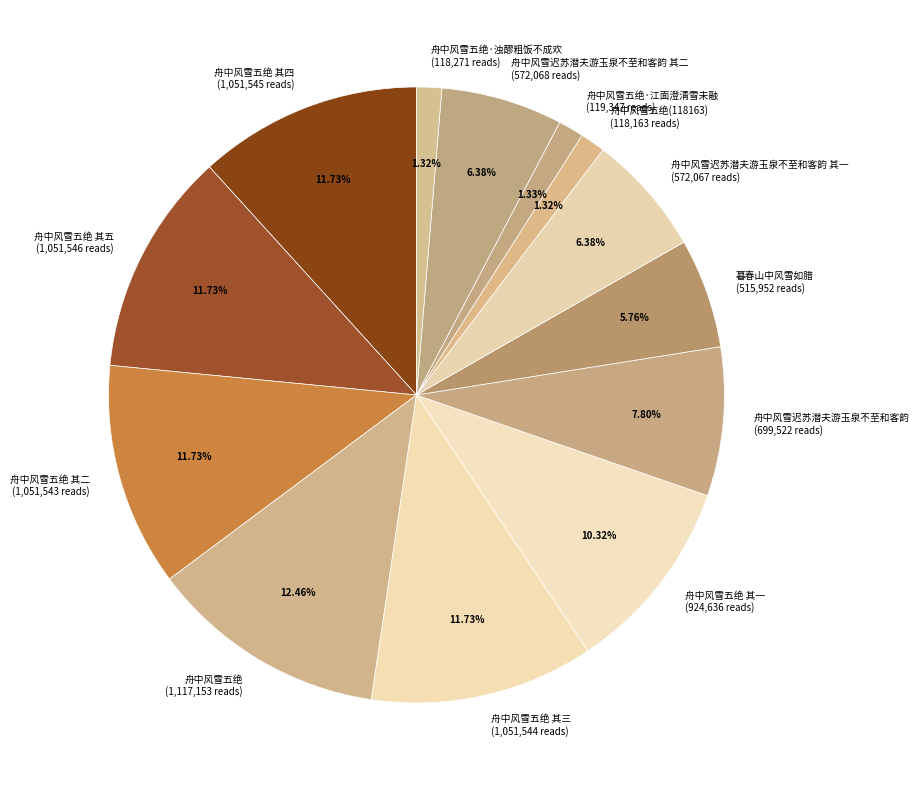

How many slices are in this pie chart?

13